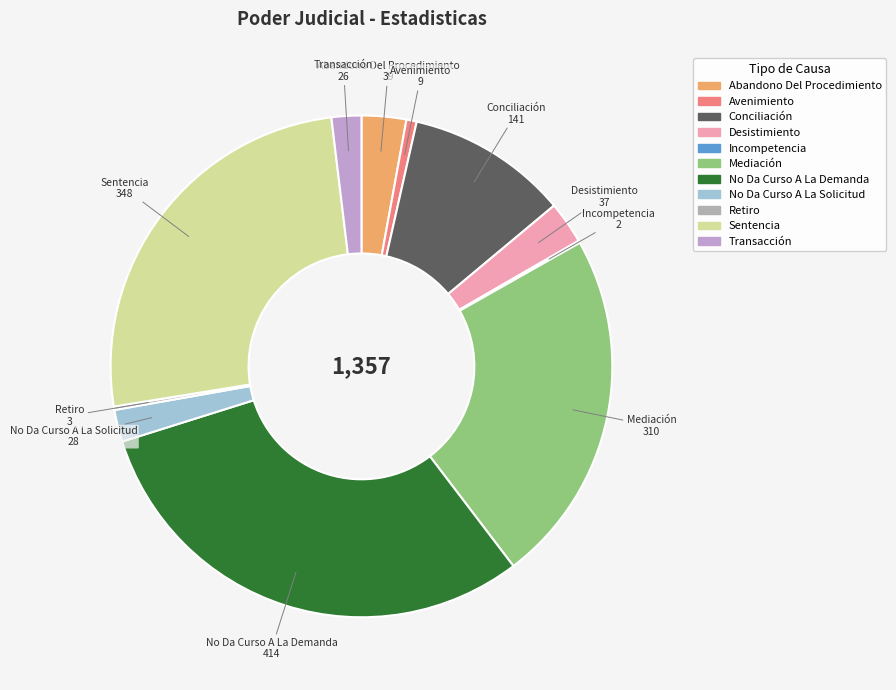

Do Desistimiento and Avenimiento together represent more than half of the pie?

No